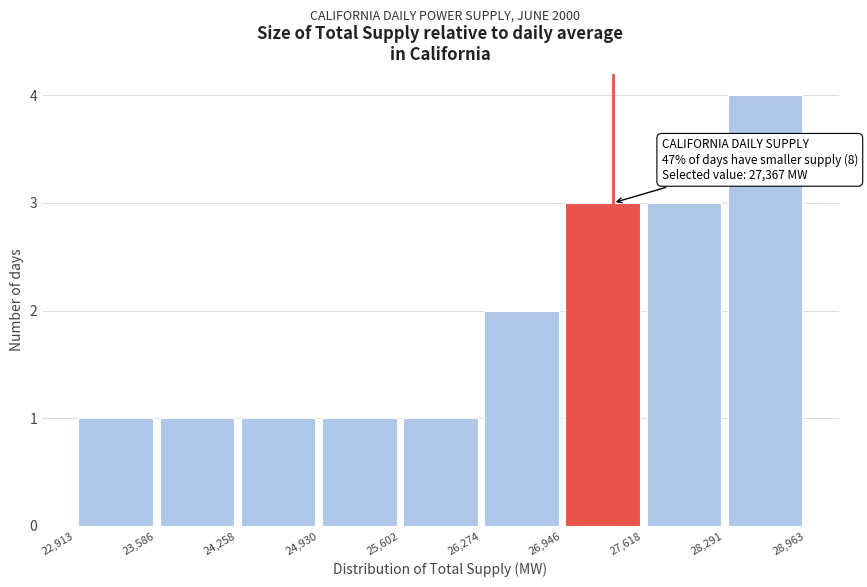

Which range on the x-axis has the tallest bar?

28,291 to 28,963